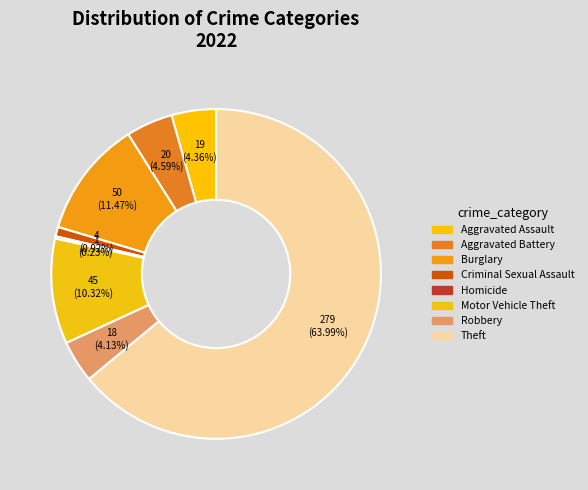

To the nearest percent, what percentage of the pie is Burglary?

11%